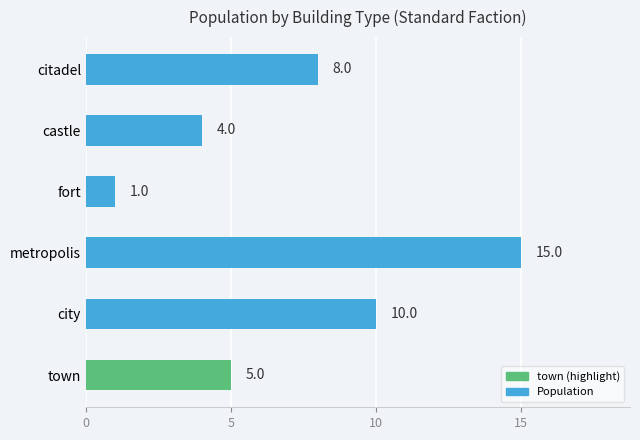

Which category has the lowest value across all series?

fort